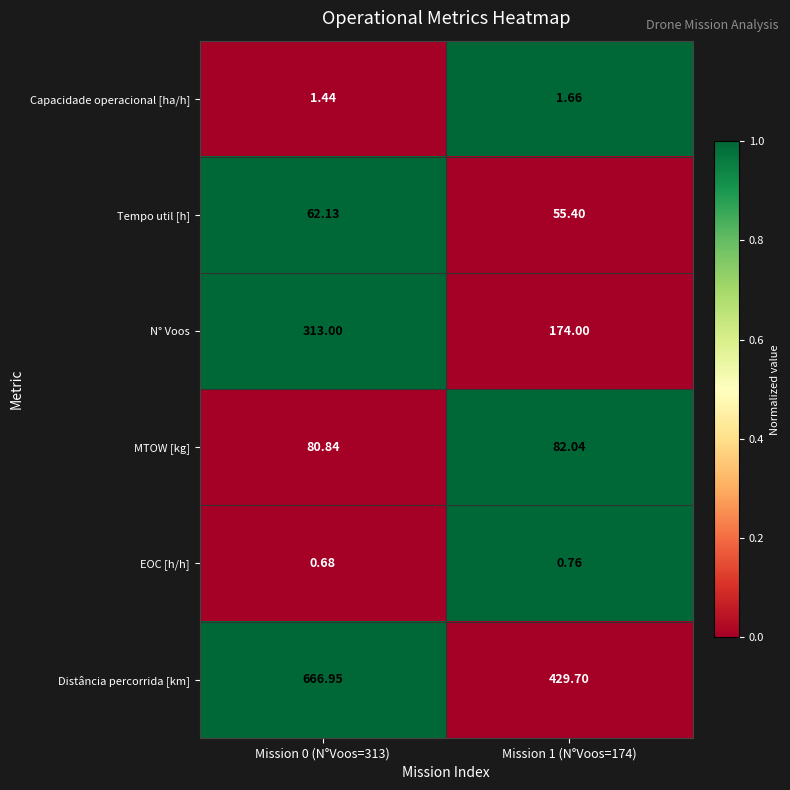

Which series has the widest spread of values?

Distância percorrida [km]